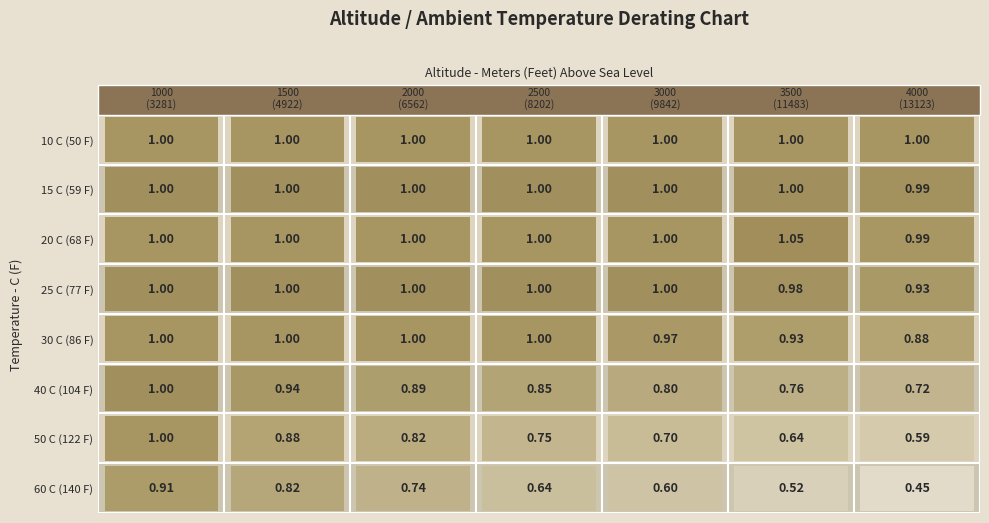

Which series has the widest spread of values?

60 C (140 F)